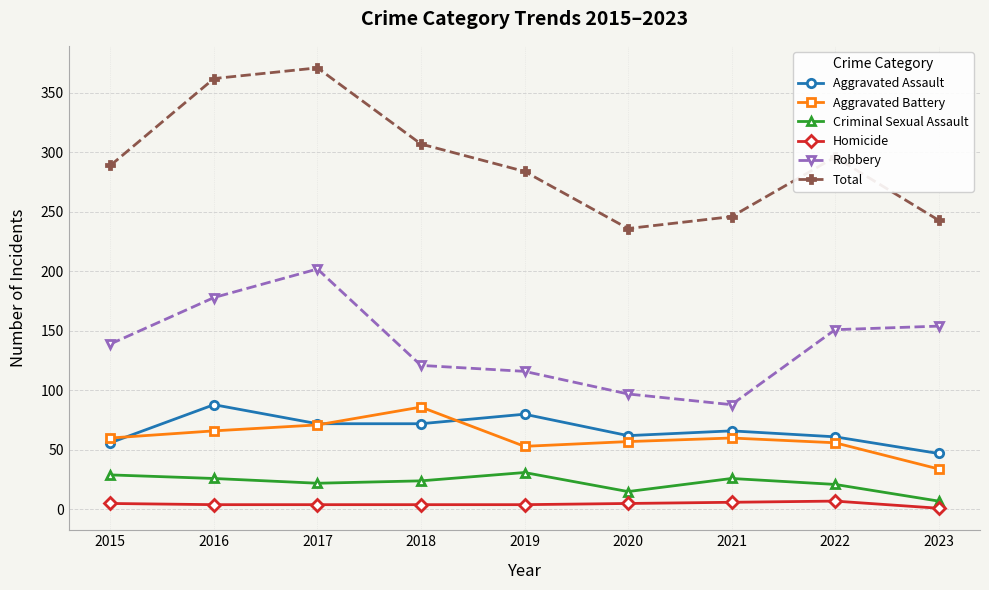

How many lines are shown in the chart?

6